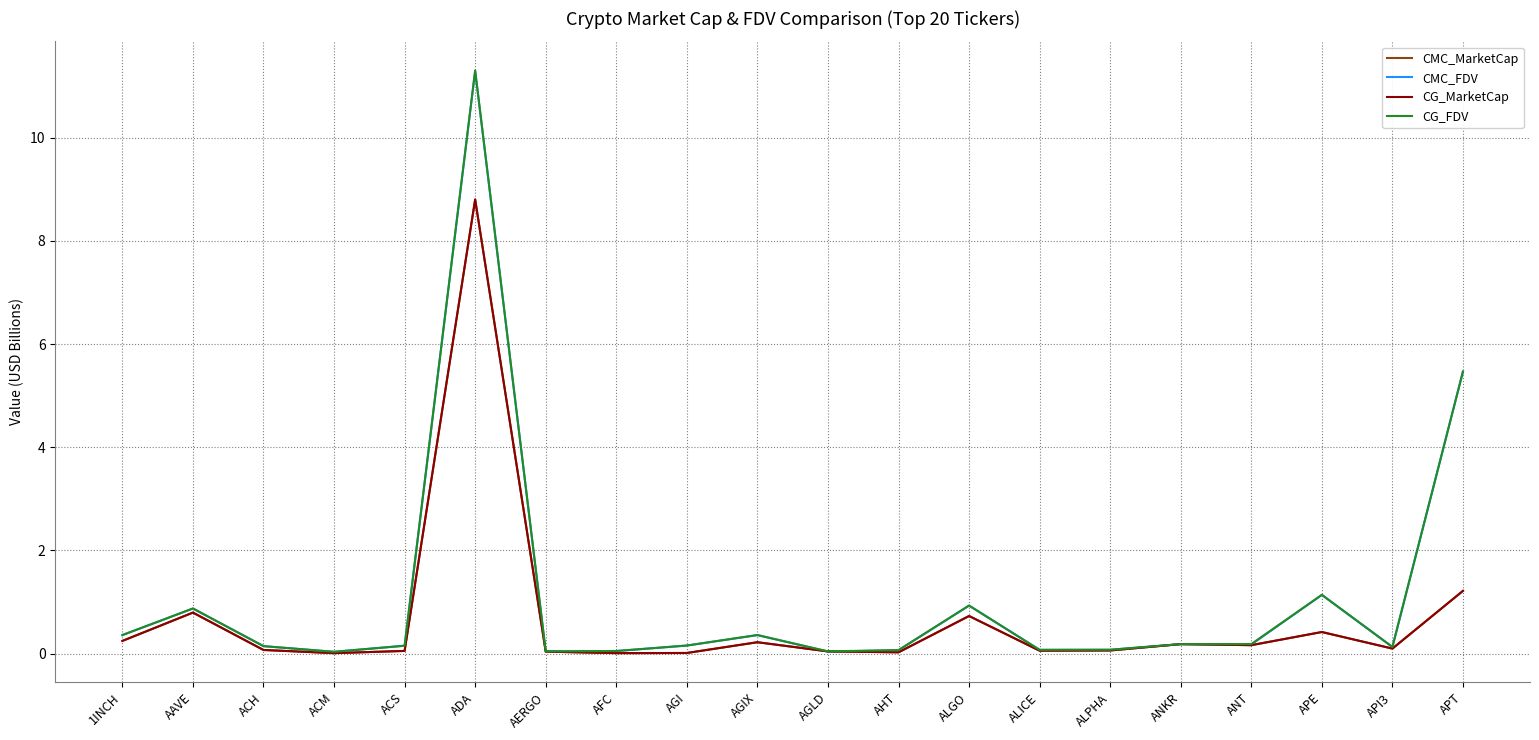

Does the chart have visible grid lines?

Yes